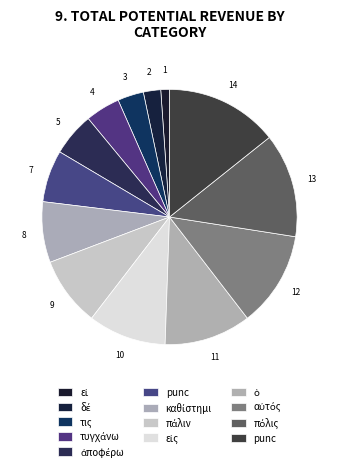

Count the number of slices in the pie.

13